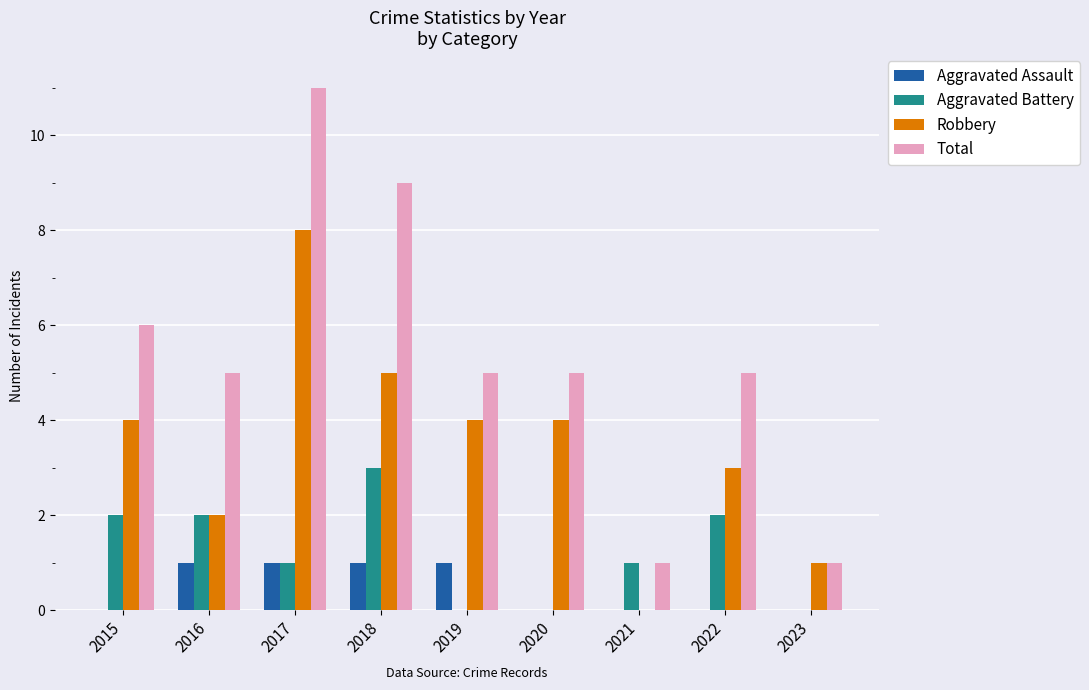

Reading left to right, what are all the values shown in this chart?

Aggravated Assault: 2015=0	2016=1	2017=1	2018=1	2019=1	2020=0	2021=0	2022=0	2023=0
Aggravated Battery: 2015=2	2016=2	2017=1	2018=3	2019=0	2020=0	2021=1	2022=2	2023=0
Robbery: 2015=4	2016=2	2017=8	2018=5	2019=4	2020=4	2021=0	2022=3	2023=1
Total: 2015=6	2016=5	2017=11	2018=9	2019=5	2020=5	2021=1	2022=5	2023=1